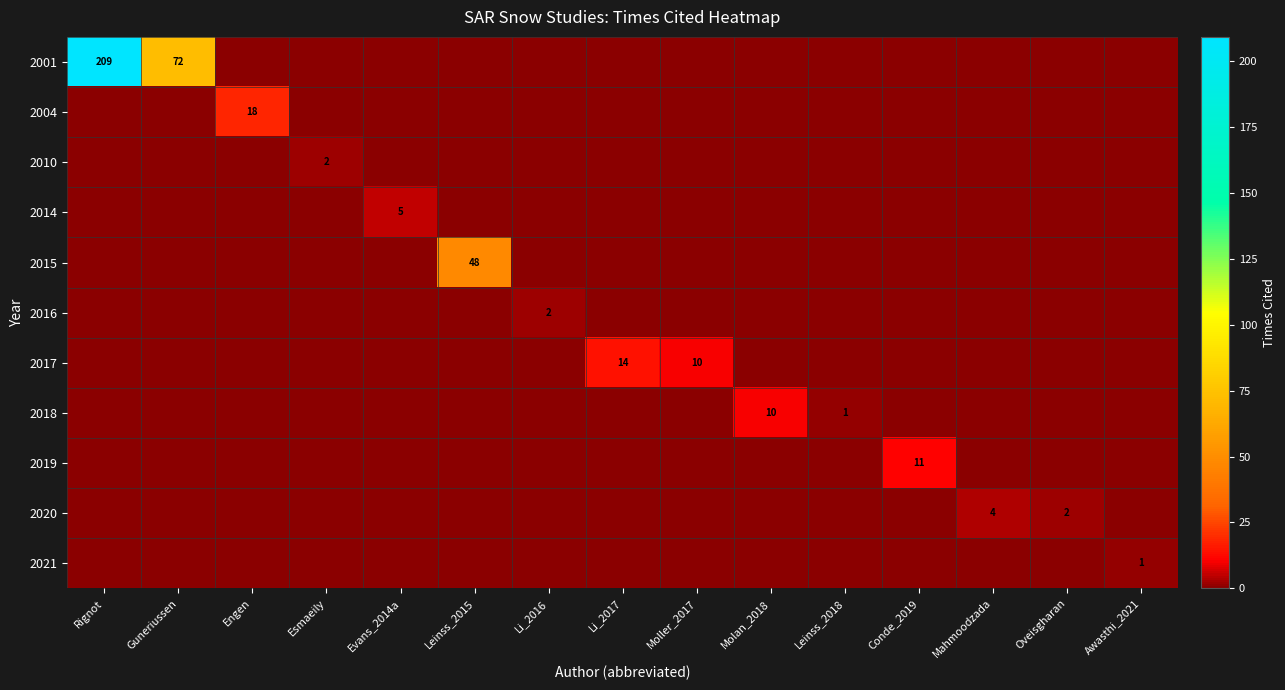

Rank the series at Molan_2018 from lowest to highest value.

2001, 2004, 2010, 2014, 2015, 2016, 2017, 2019, 2020, 2021, 2018